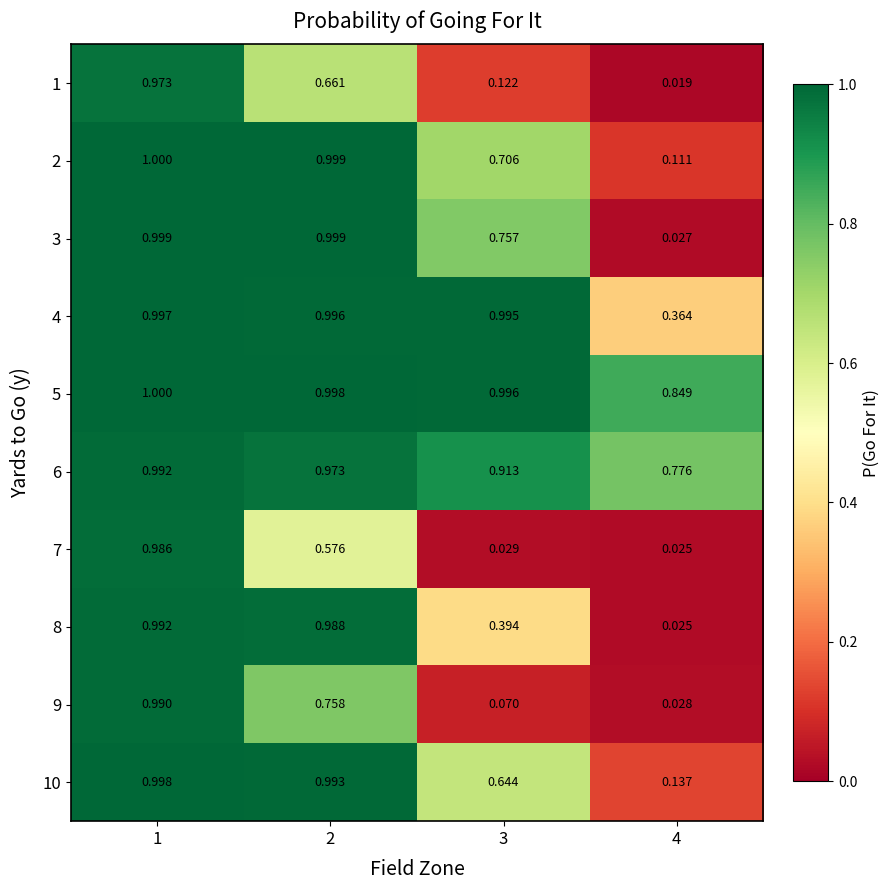

What is the maximum value for 5?

1.0